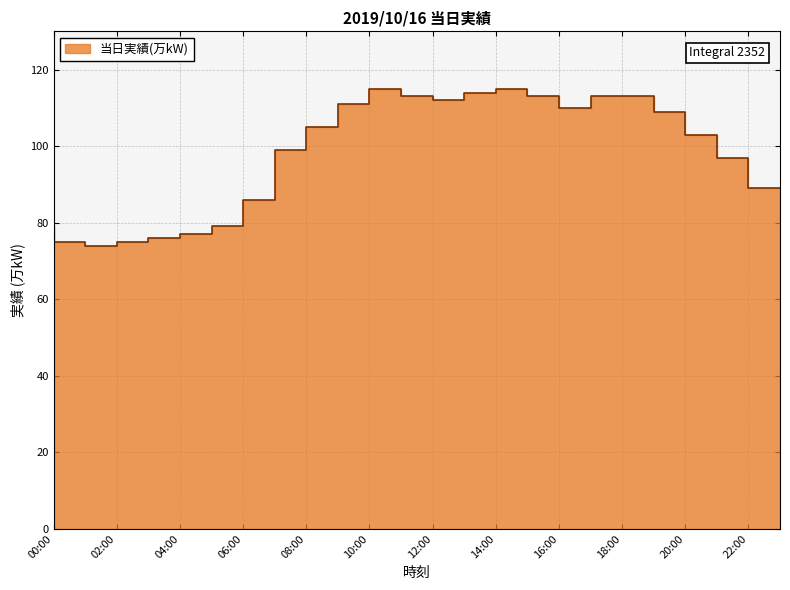

How many points are lower than both their immediate neighbors (excluding endpoints)?

3